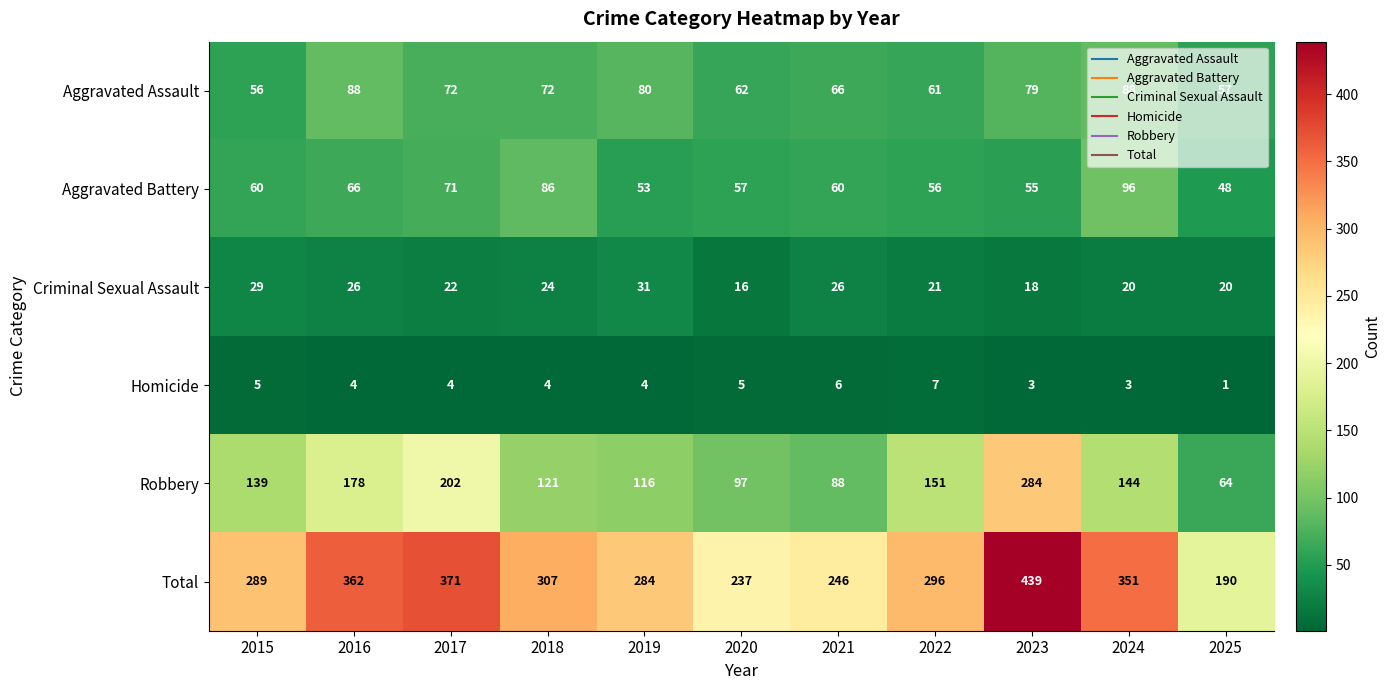

Read the Aggravated Battery value at 2016.

66